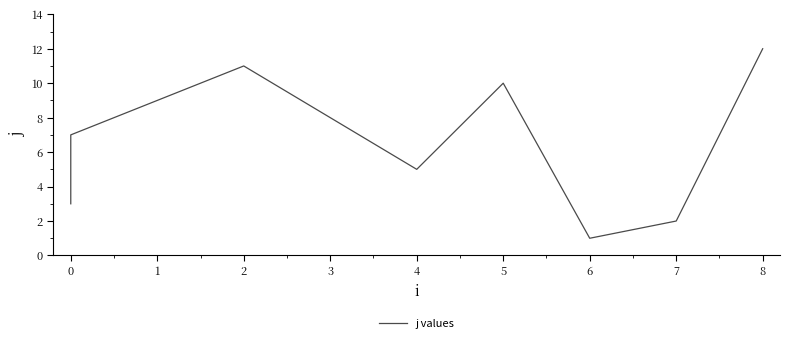

What is the average value?

6